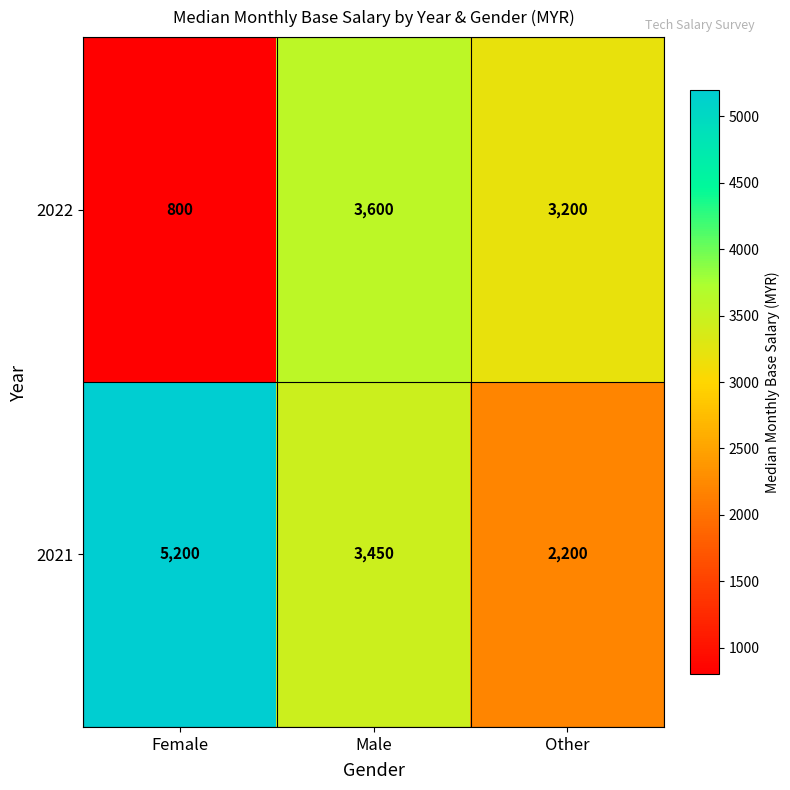

Rank the series by their average value, from lowest to highest.

2022, 2021